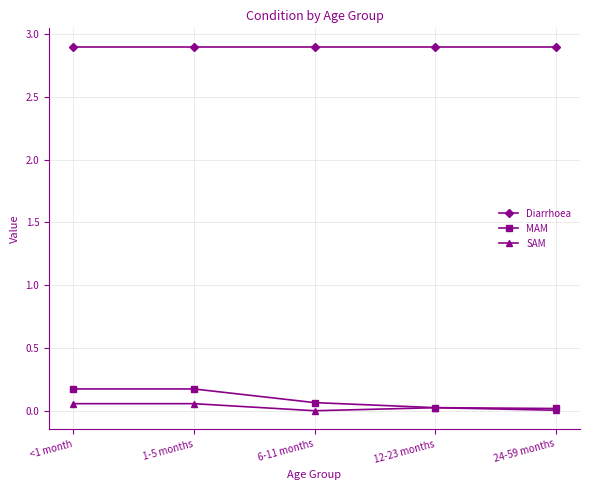

Which series has the largest total across all categories?

Diarrhoea